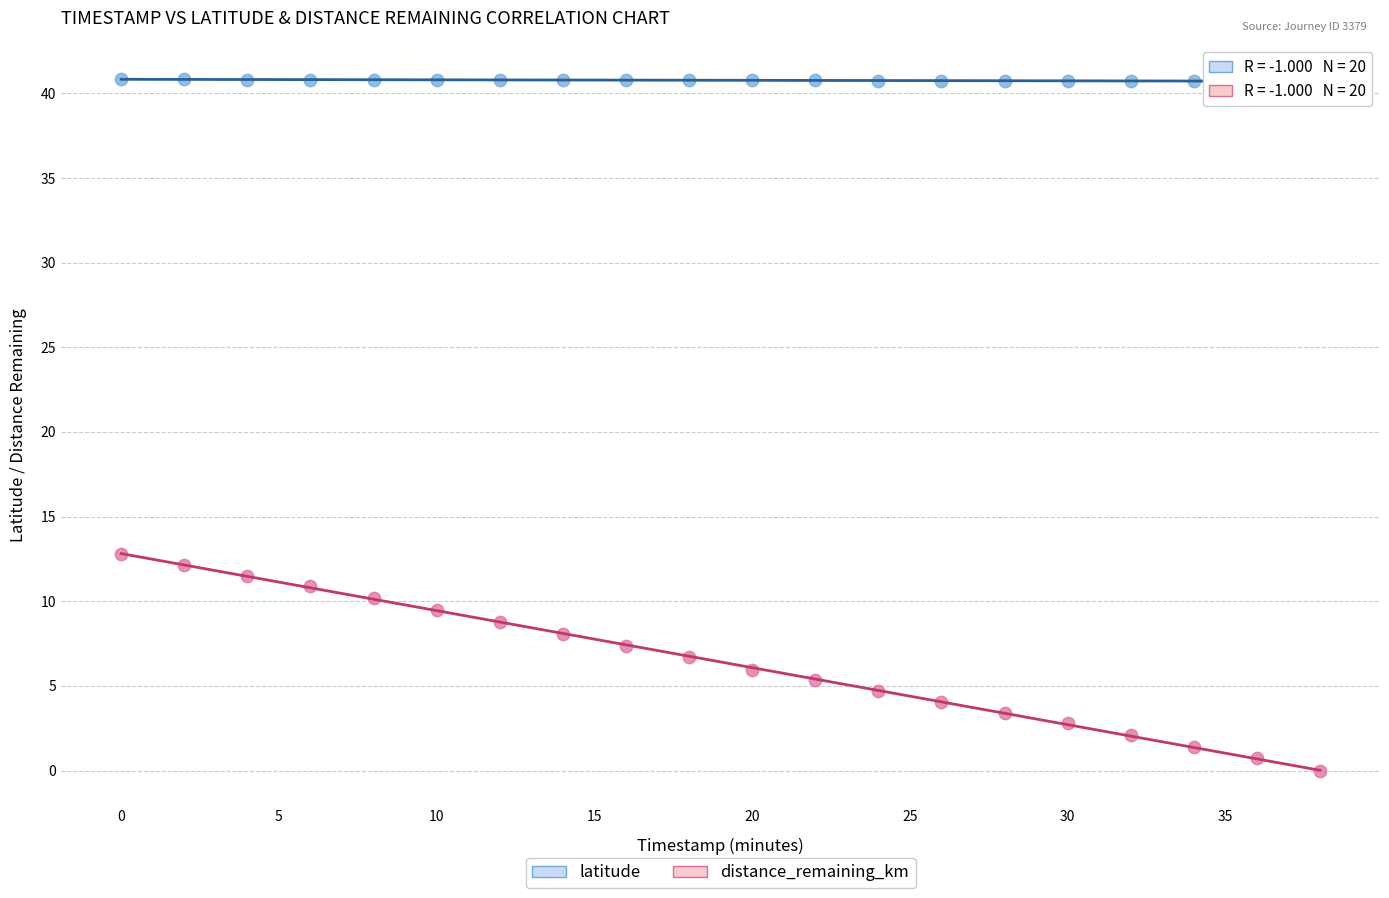

Which series reaches the minimum Y coordinate?

distance_remaining_km